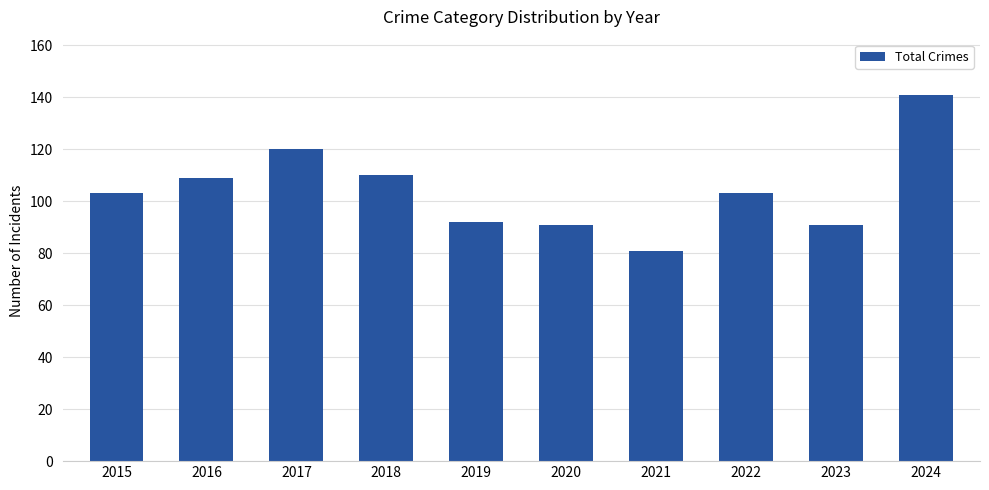

What is the value of the 3rd bar from the left?

120